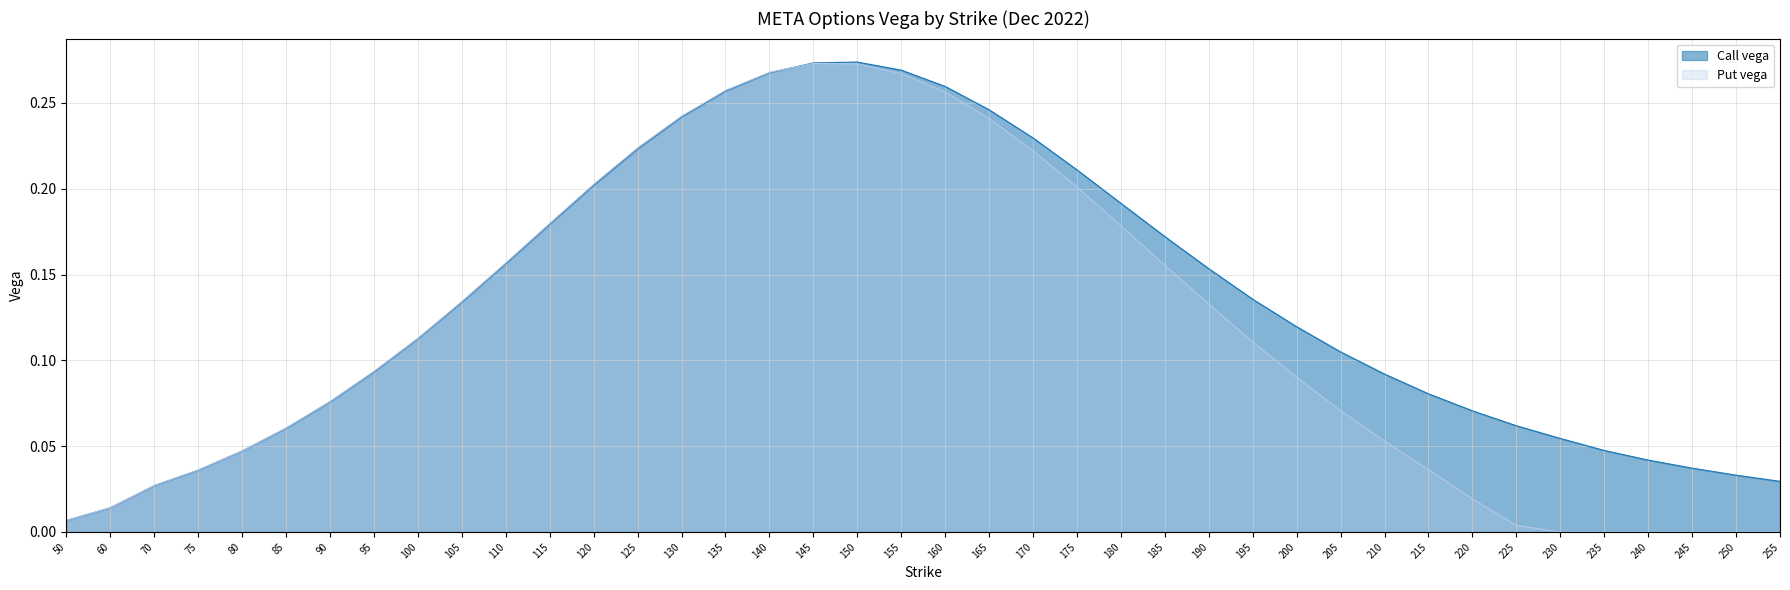

Where do Call vega and Put vega first cross each other?

140 and 145